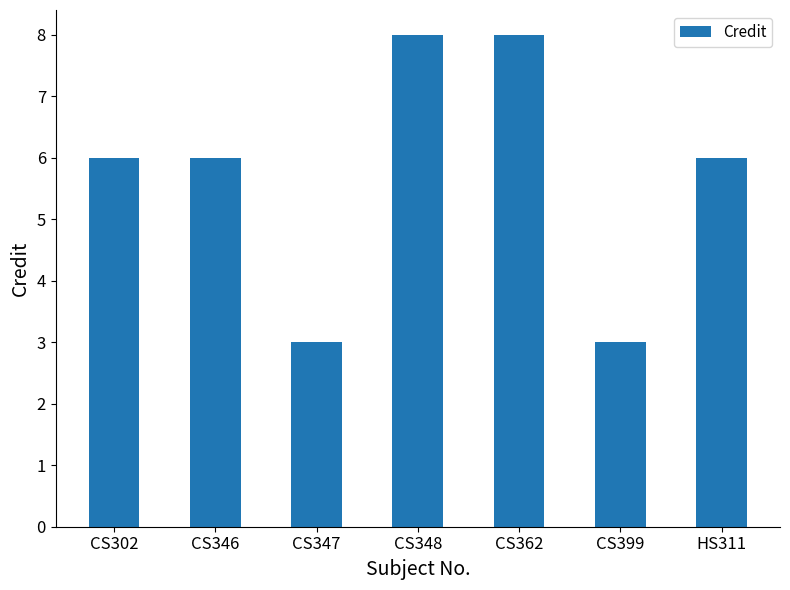

Count the number of categories in the chart.

7